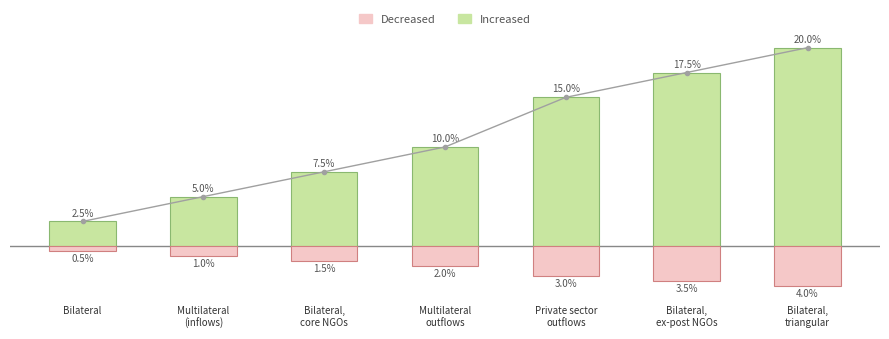

Which series has the largest total across all categories?

Increased